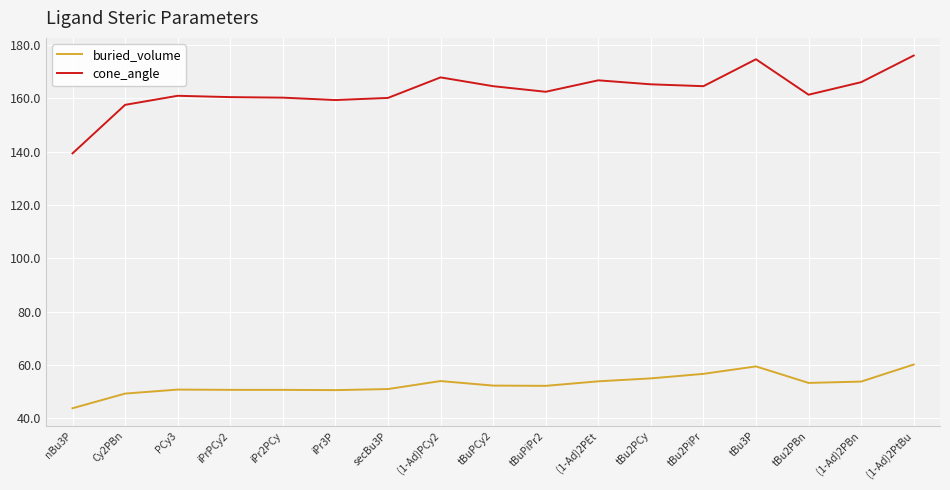

Which category has the highest value across all series?

(1-Ad)2PtBu